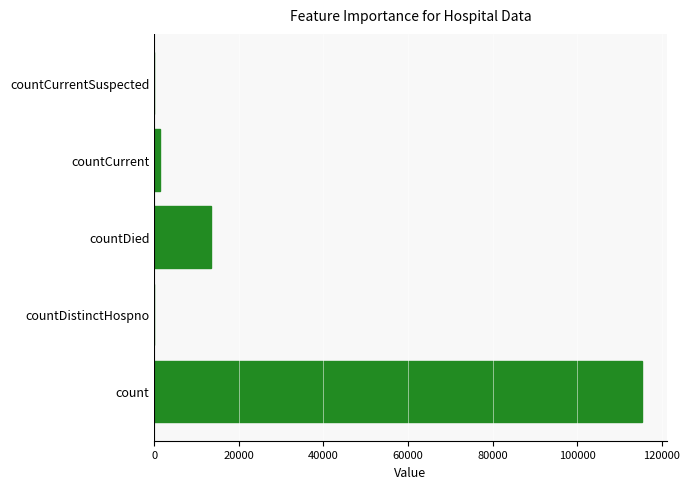

What is the sum of all values?

130105